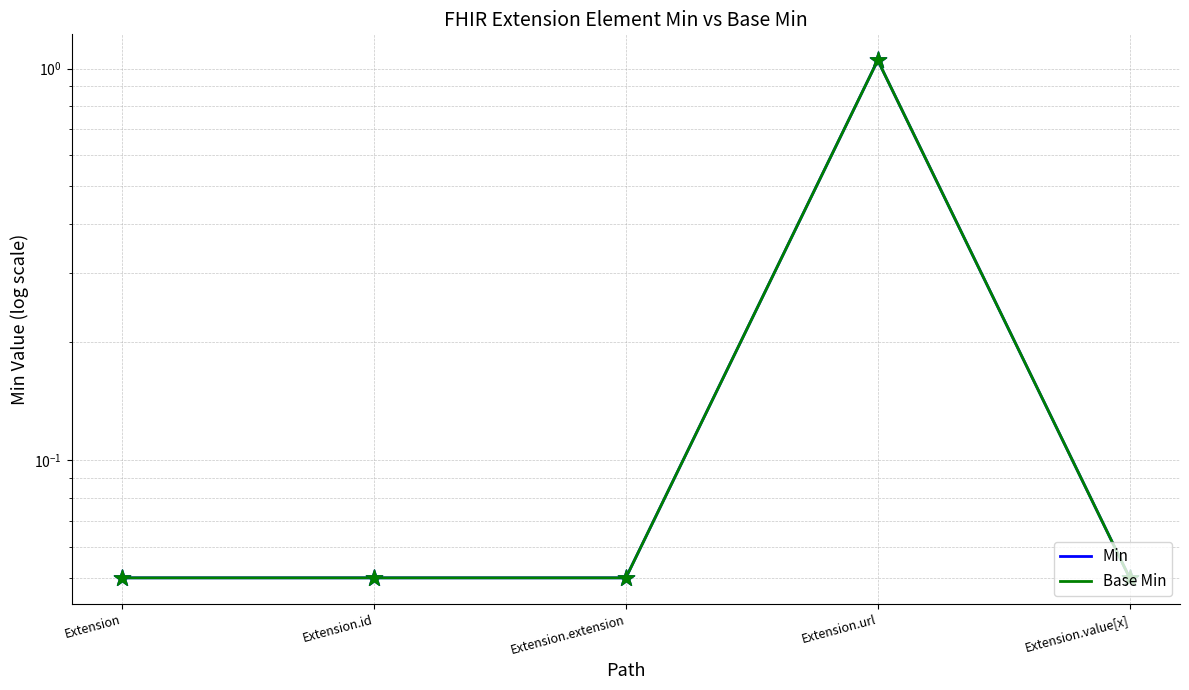

What is the total value across all series at Extension.extension?

0.1